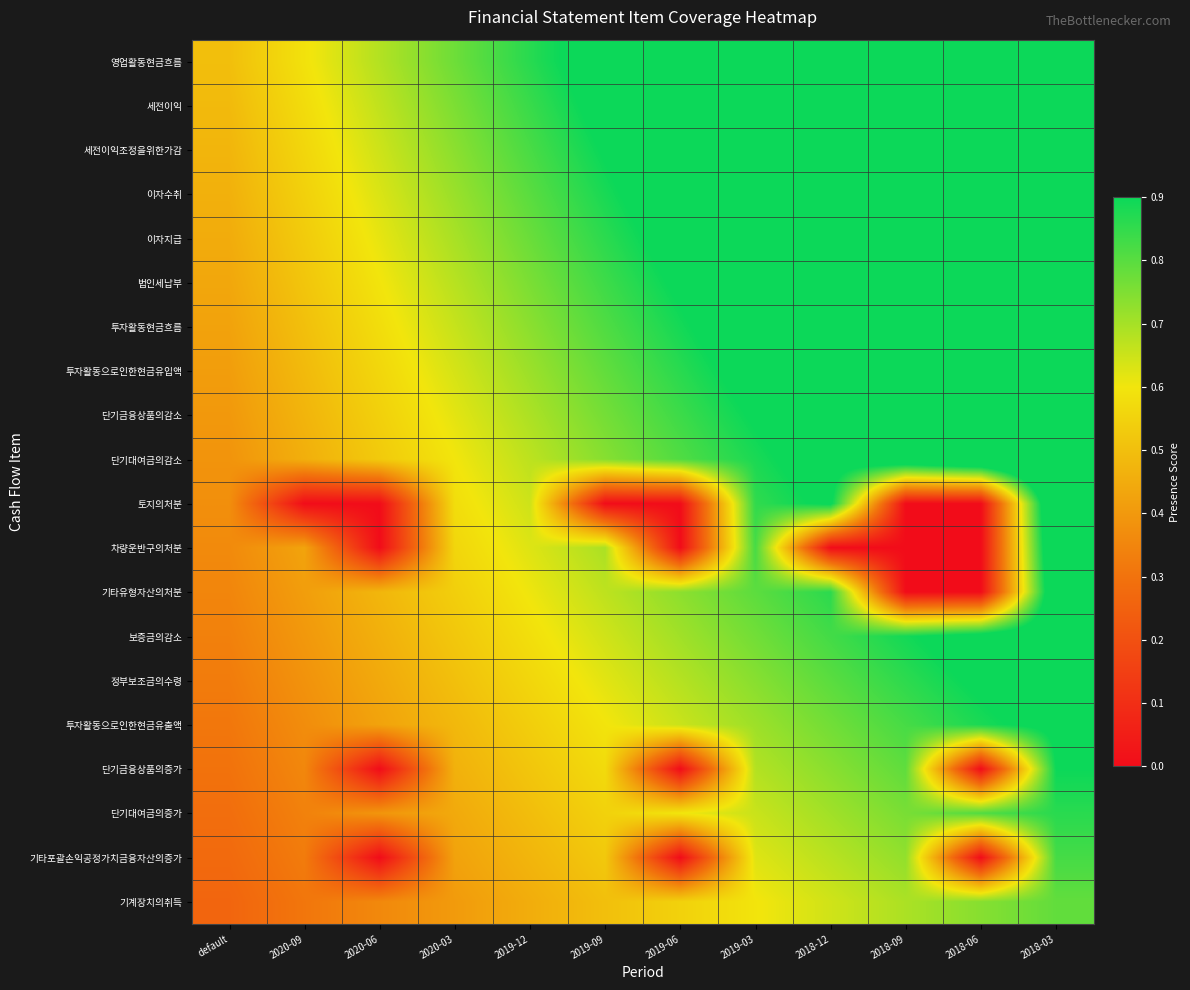

Rank the series by their maximum value, from highest to lowest.

영업활동현금흐름, 세전이익, 세전이익조정을위한가감, 이자수취, 이자지급, 법인세납부, 투자활동현금흐름, 투자활동으로인한현금유입액, 단기금융상품의감소, 단기대여금의감소, 토지의처분, 차량운반구의처분, 기타유형자산의처분, 보증금의감소, 정부보조금의수령, 투자활동으로인한현금유출액, 단기금융상품의증가, 단기대여금의증가, 기타포괄손익공정가치금융자산의증가, 기계장치의취득